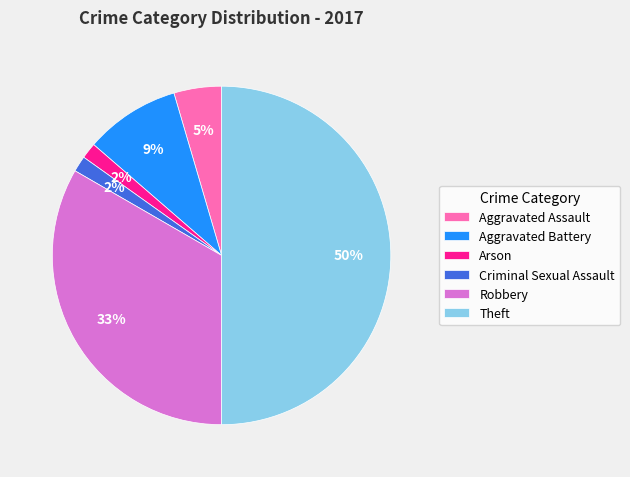

Is it true that Theft is 56% of the pie?

False